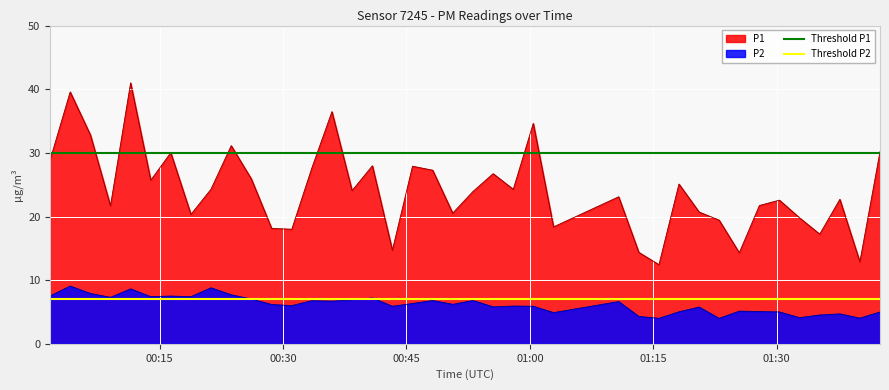

What is the lowest value of the P1 series?

12.4